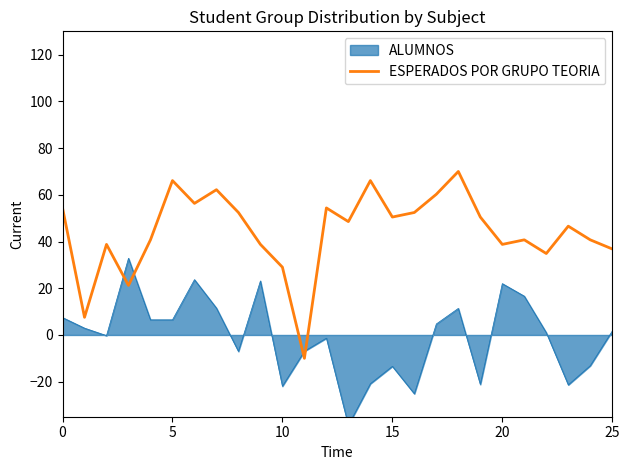

Which label corresponds to the largest value in the chart?

18